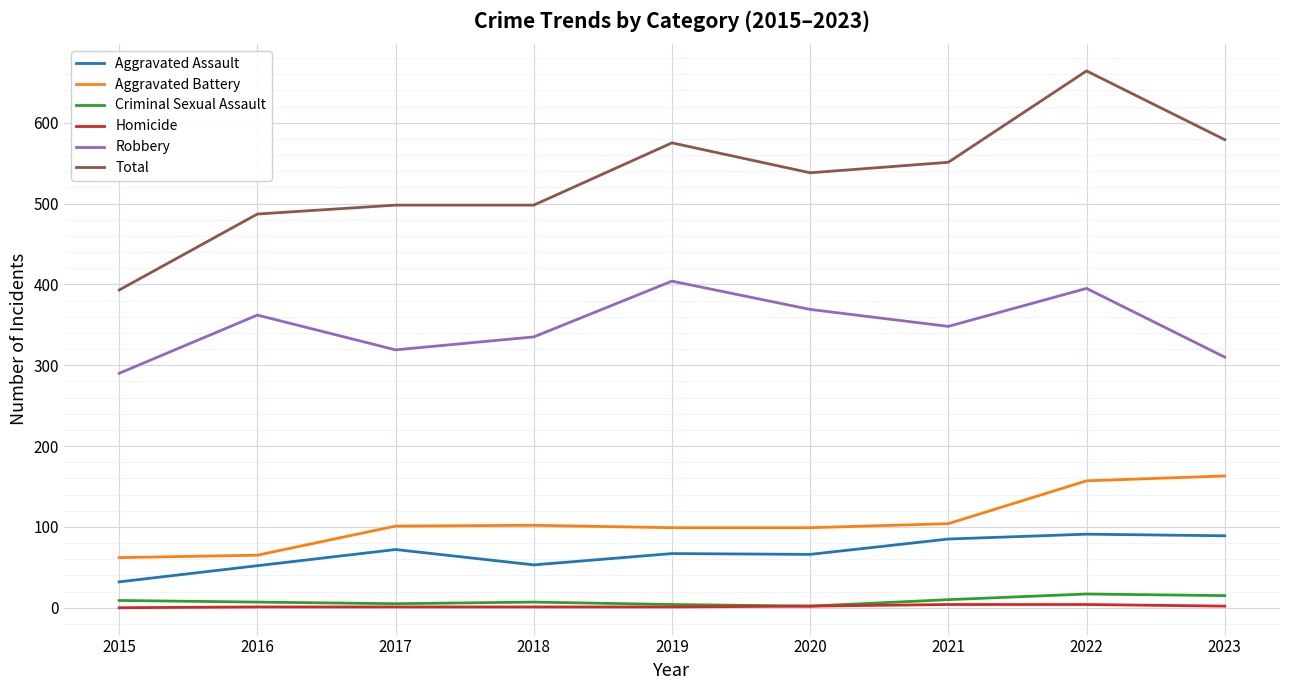

Which series has the widest spread of values?

Total